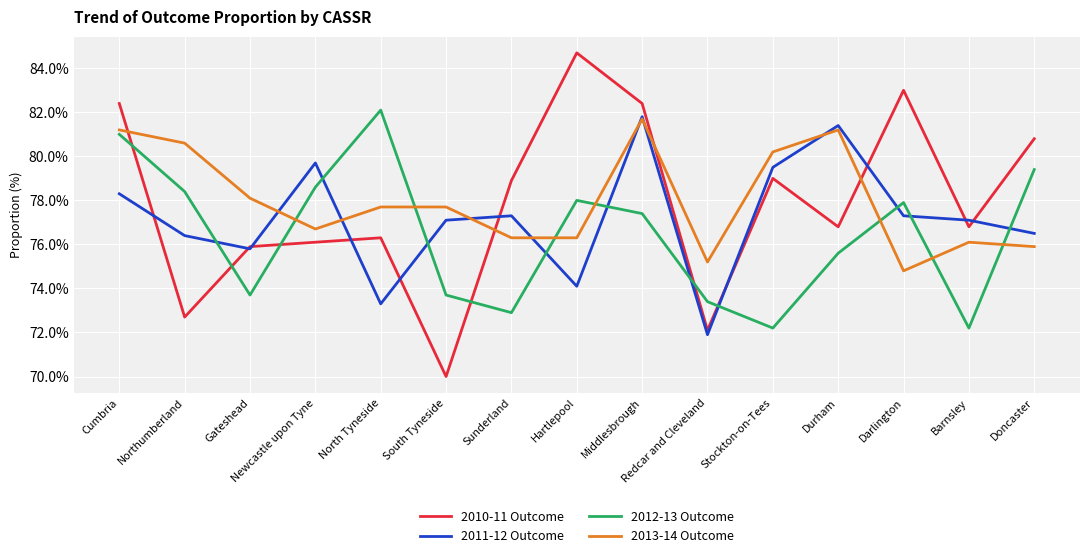

Is the value of 2011-12 Outcome at Stockton-on-Tees greater than the value of 2012-13 Outcome at Gateshead?

Yes